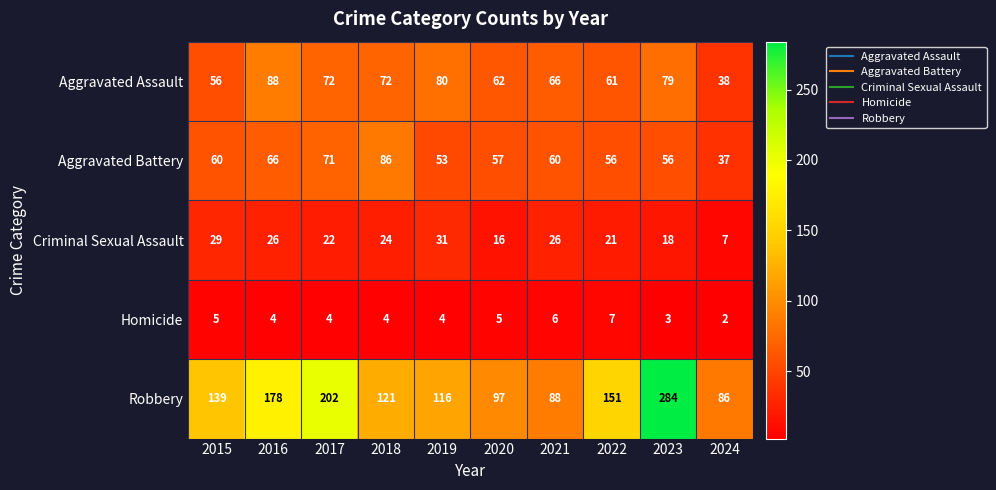

At how many categories does at least one series exceed 31?

10